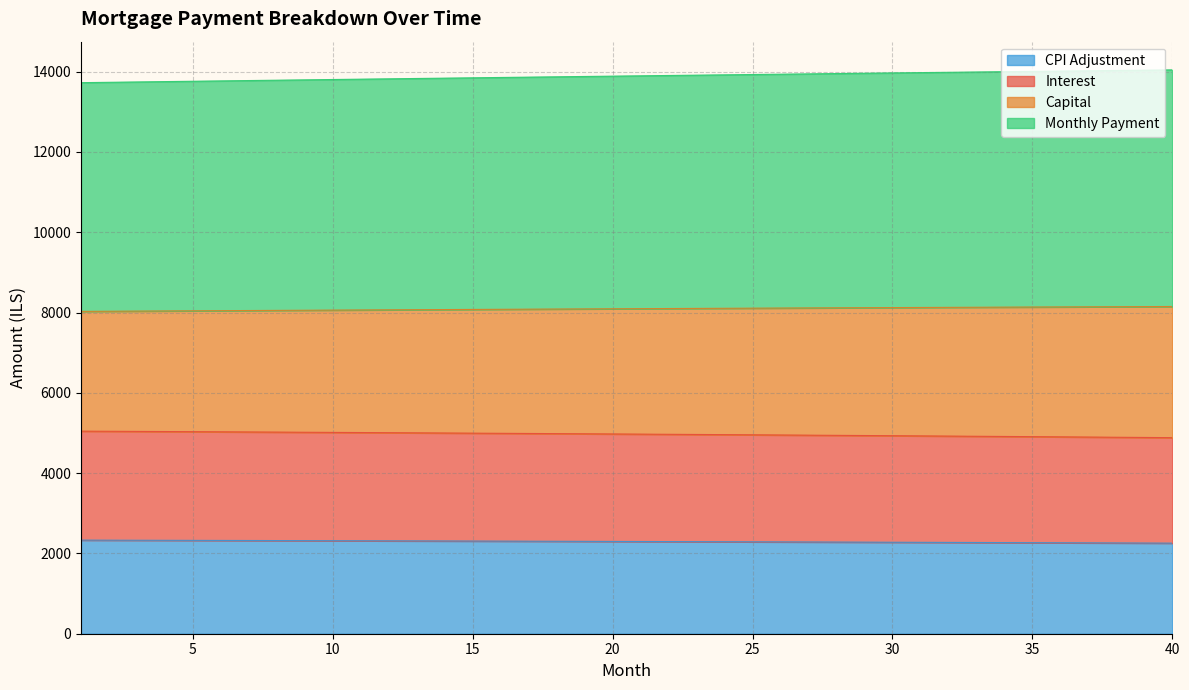

What is the difference between the maximum and minimum values in the capital series?

318.8